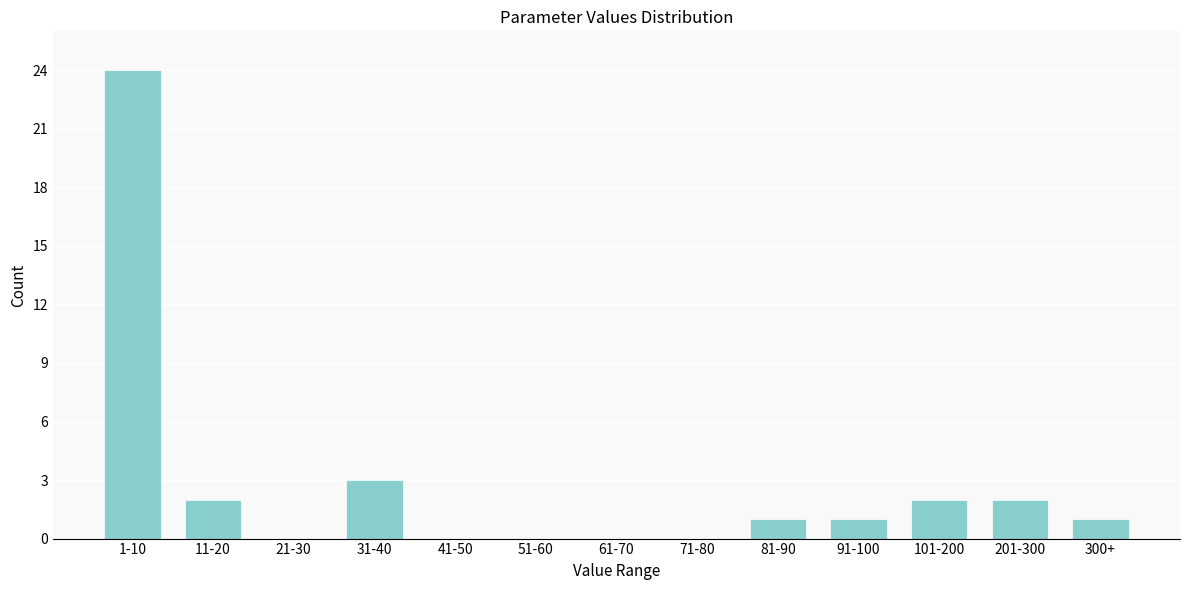

Reading left to right, list all the values displayed in this chart.

1-10=24	11-20=2	21-30=0	31-40=3	41-50=0	51-60=0	61-70=0	71-80=0	81-90=1	91-100=1	101-200=2	201-300=2	300+=1